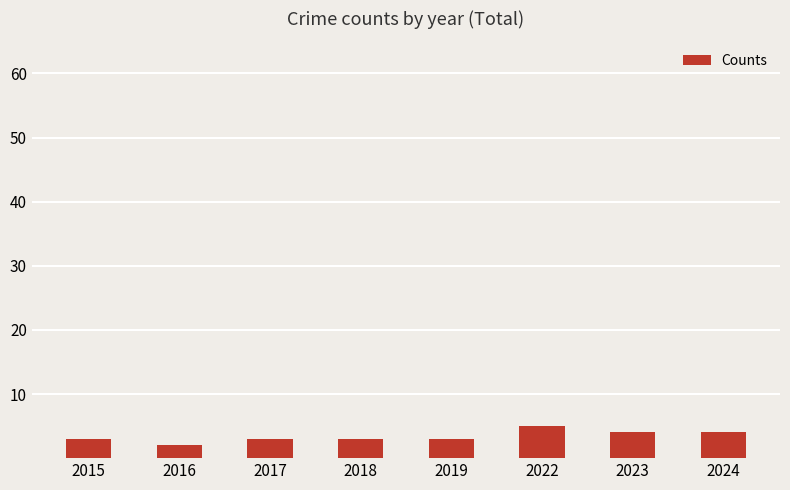

What is the sum of the values at 2015 and 2023?

7